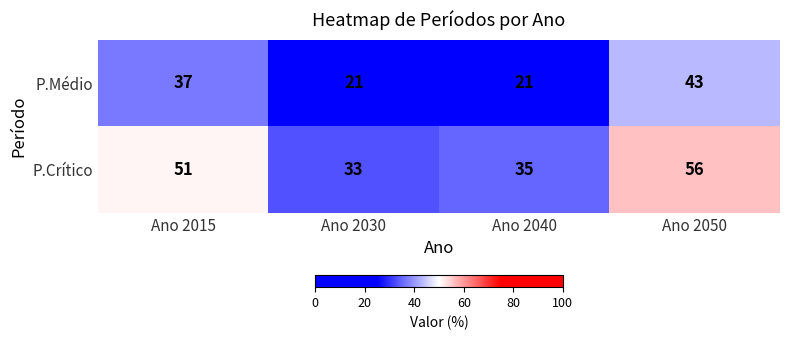

What is the average value of the P.Crítico series?

44